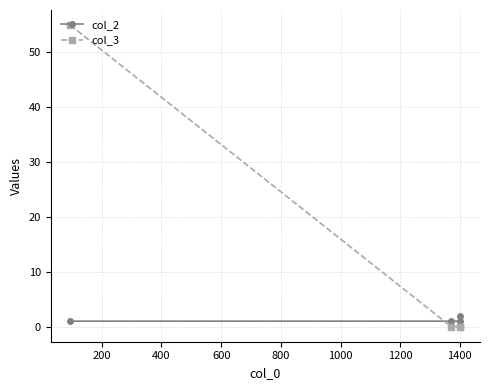

What is the difference between the maximum and minimum values in the col_3 series?

55